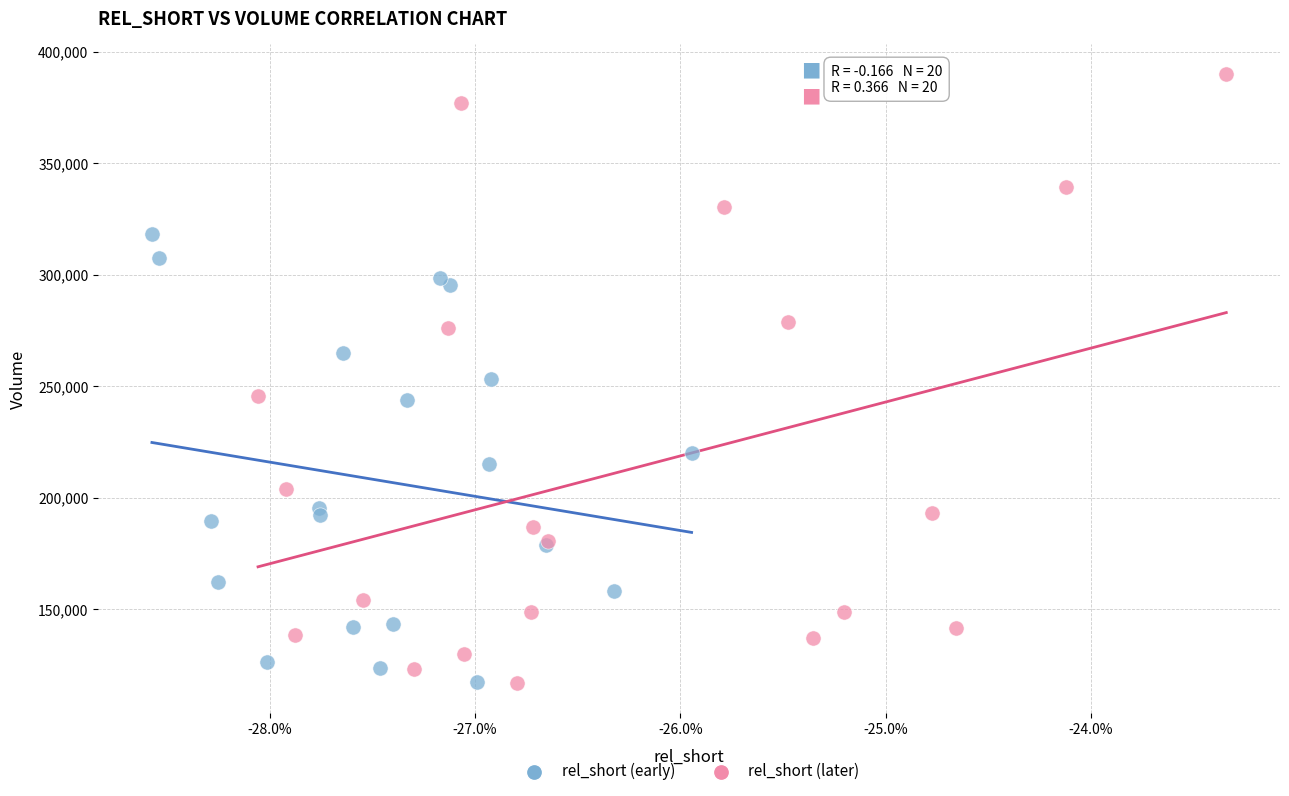

Which series has the widest spread of Y values?

rel_short (later)